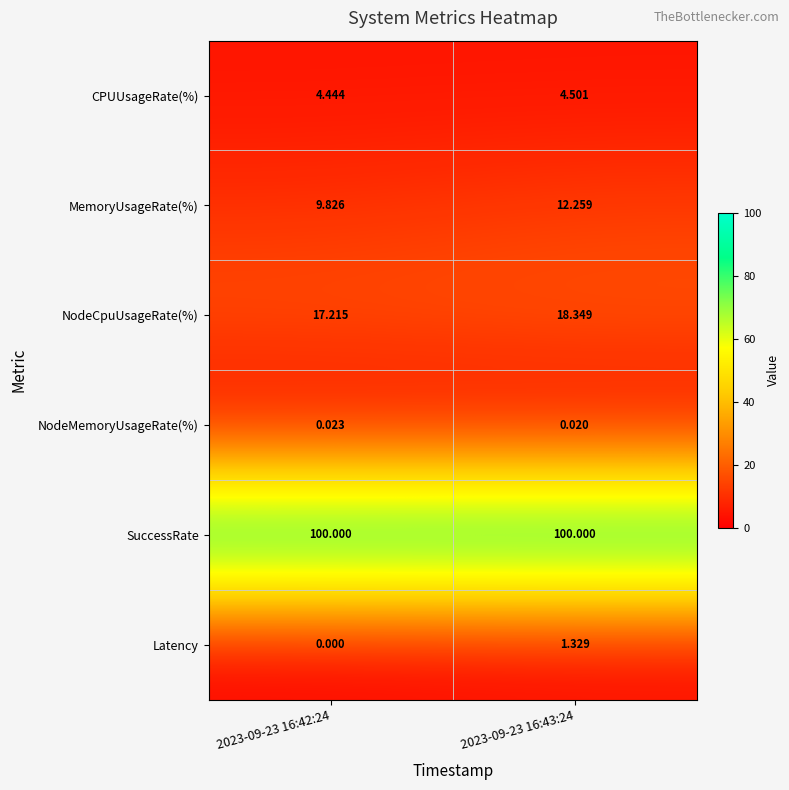

How many values in Latency are above zero?

1